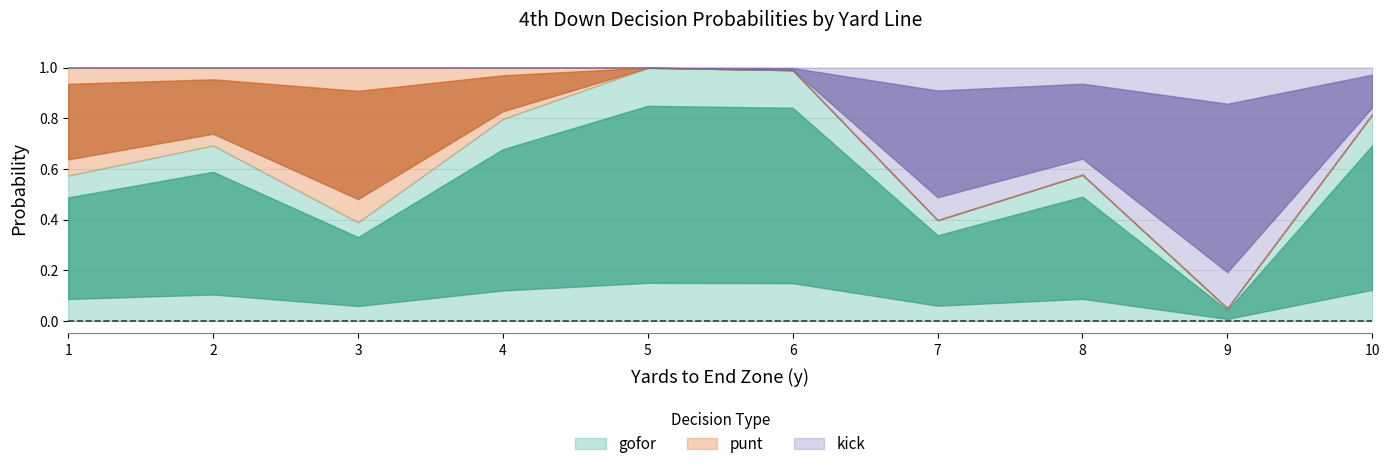

Is it true that gofor equals 0.6 at 1?

True